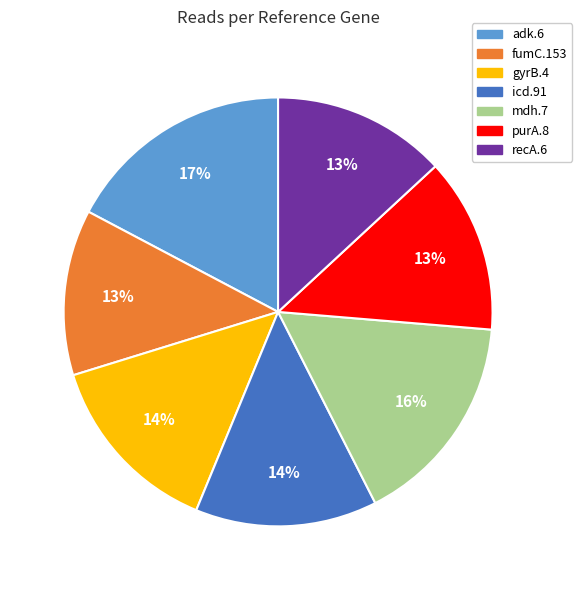

To the nearest percent, what is the average slice percentage?

14%